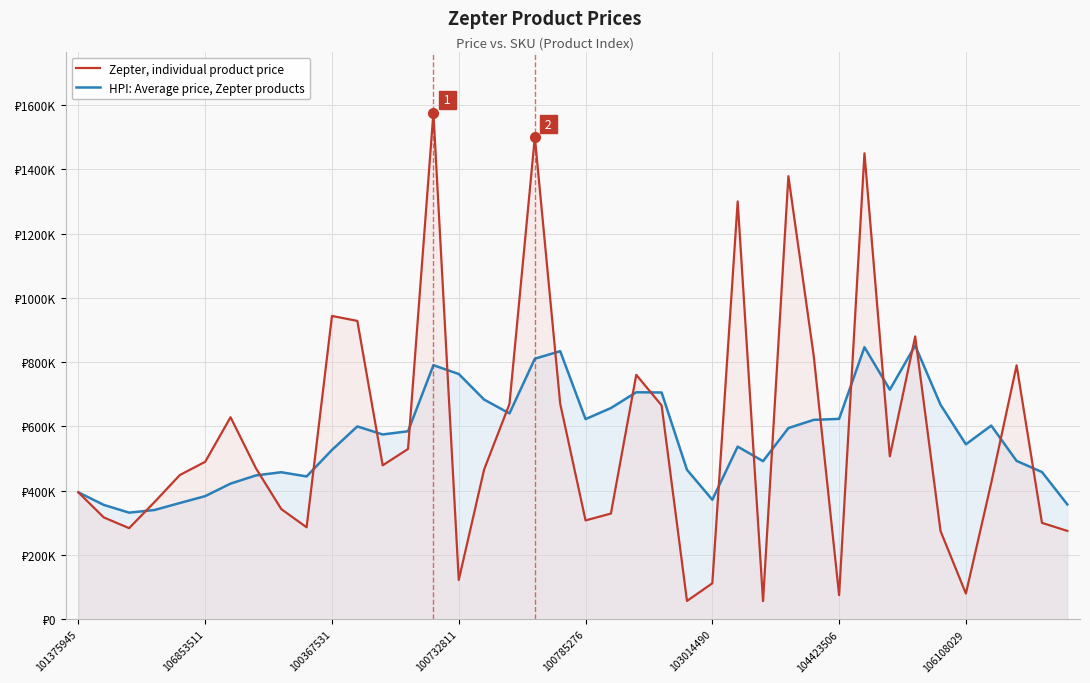

What are all the series names shown in the legend?

Zepter, individual product price, HPI: Average price, Zepter products